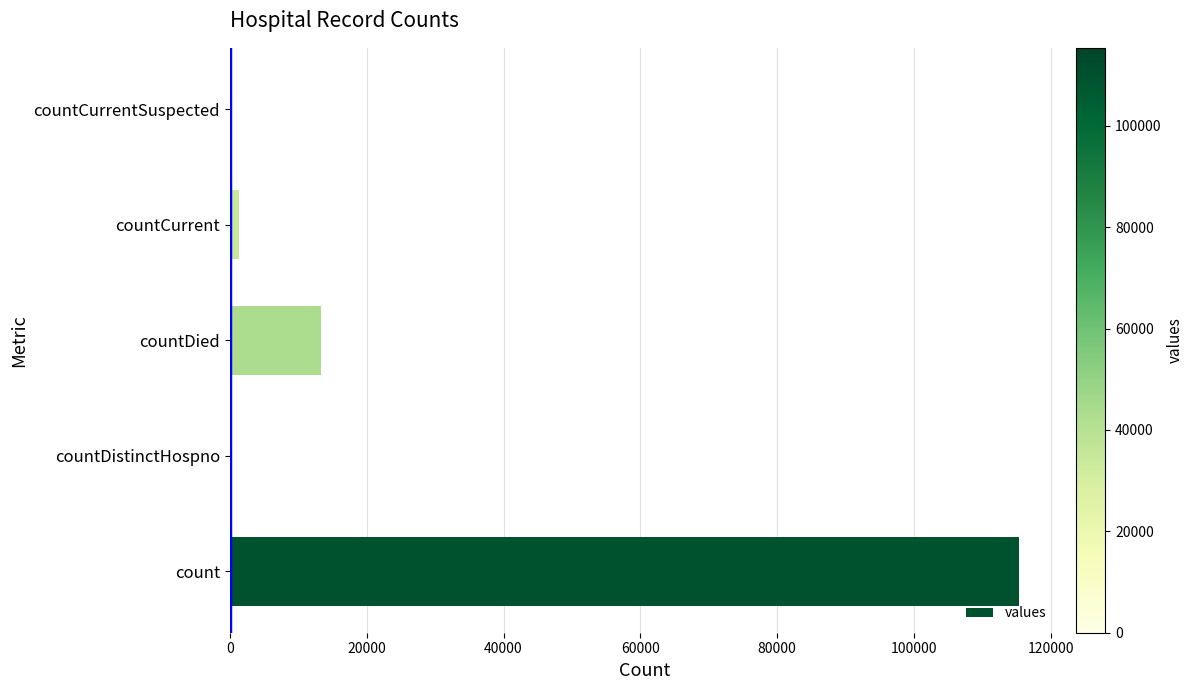

The chart shows a value of 115379 at count. True or false?

True